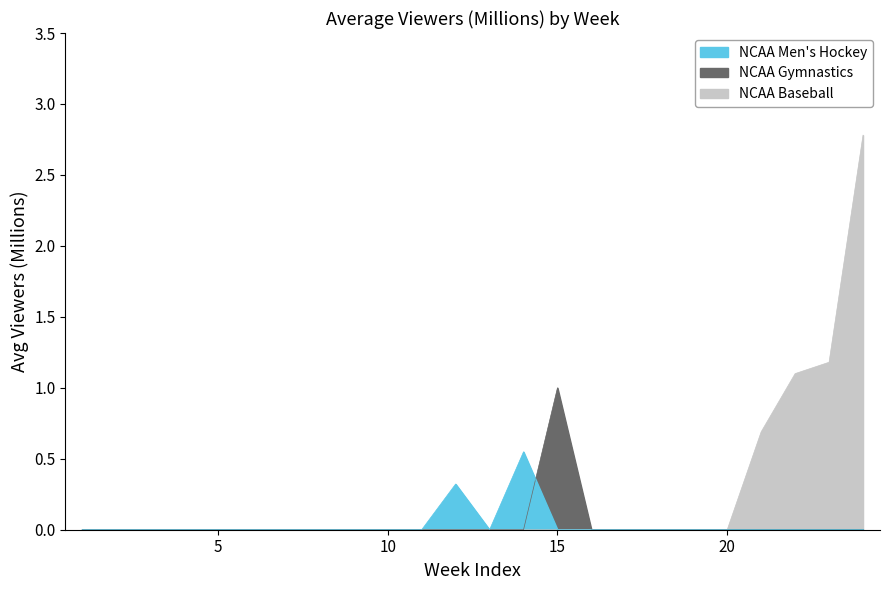

The NCAA Men’s Hockey series shows -0.3 at 20. True or false?

False